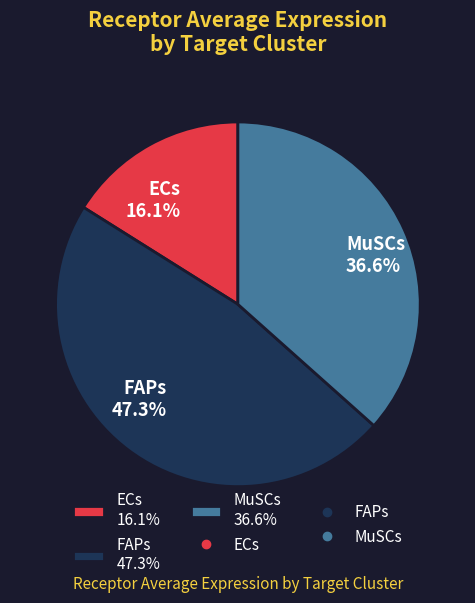

Which category has the smallest portion of the pie?

ECs